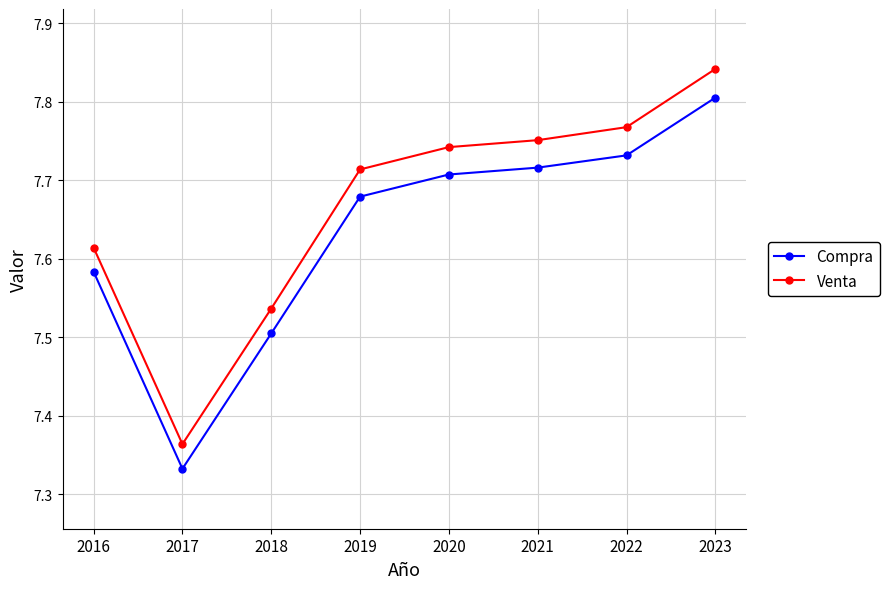

At which category is the sum across all series the highest?

2023